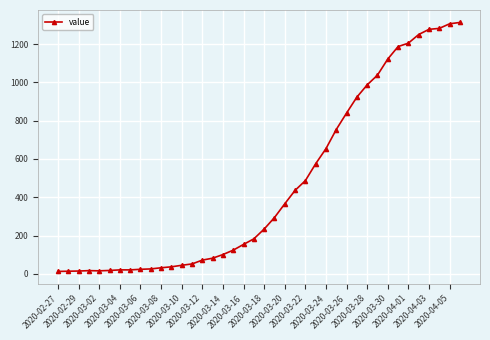

What is the maximum value shown in the chart?

1313